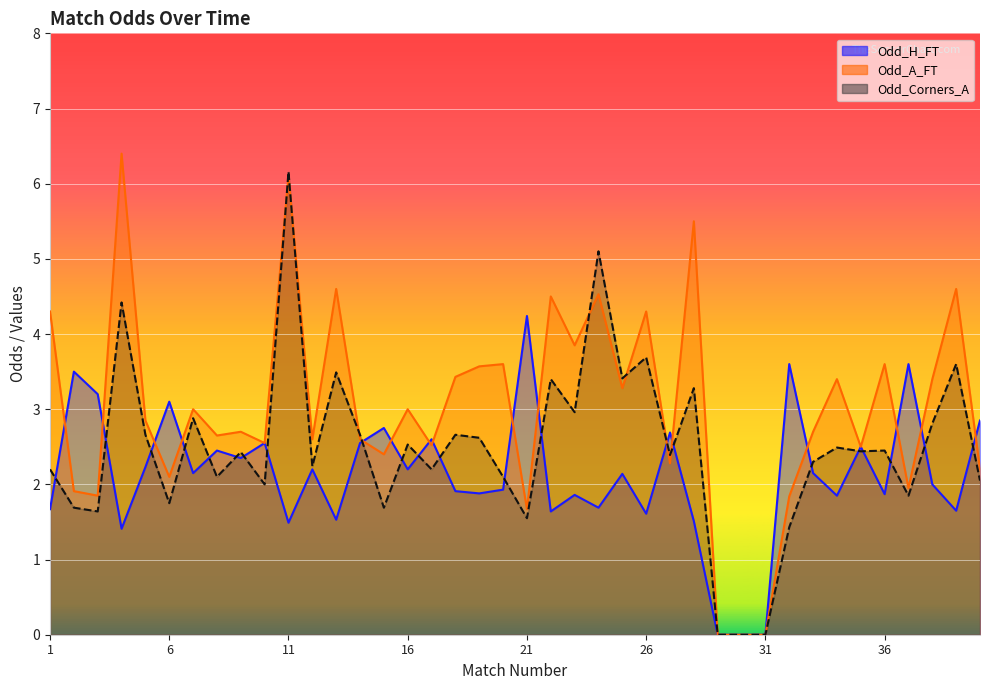

What is the sum of all Odd_H_FT values?

85.1